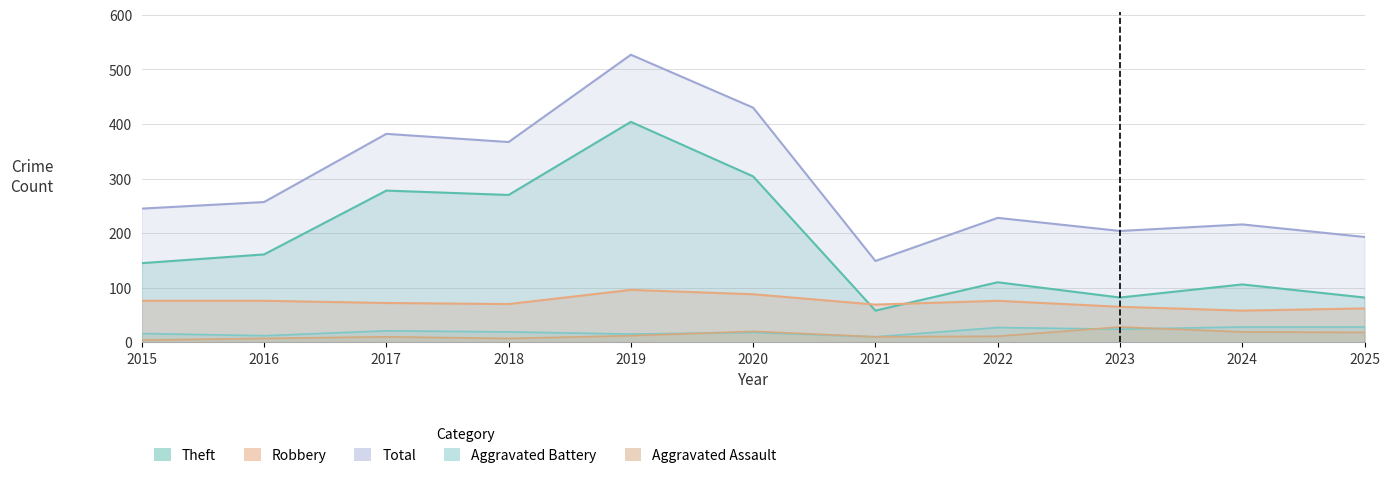

Which series has the largest total across all categories?

Total